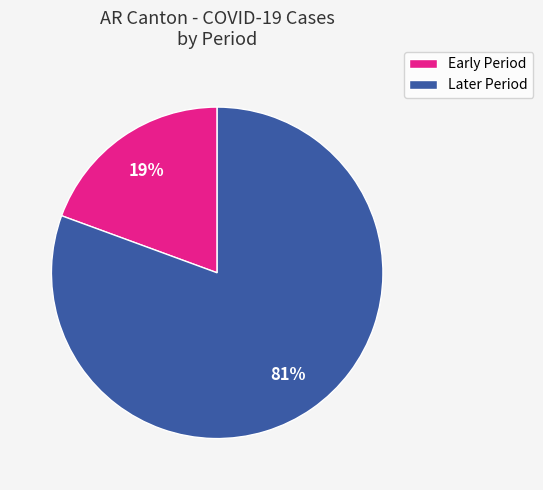

To the nearest percent, what is the average slice percentage?

50%